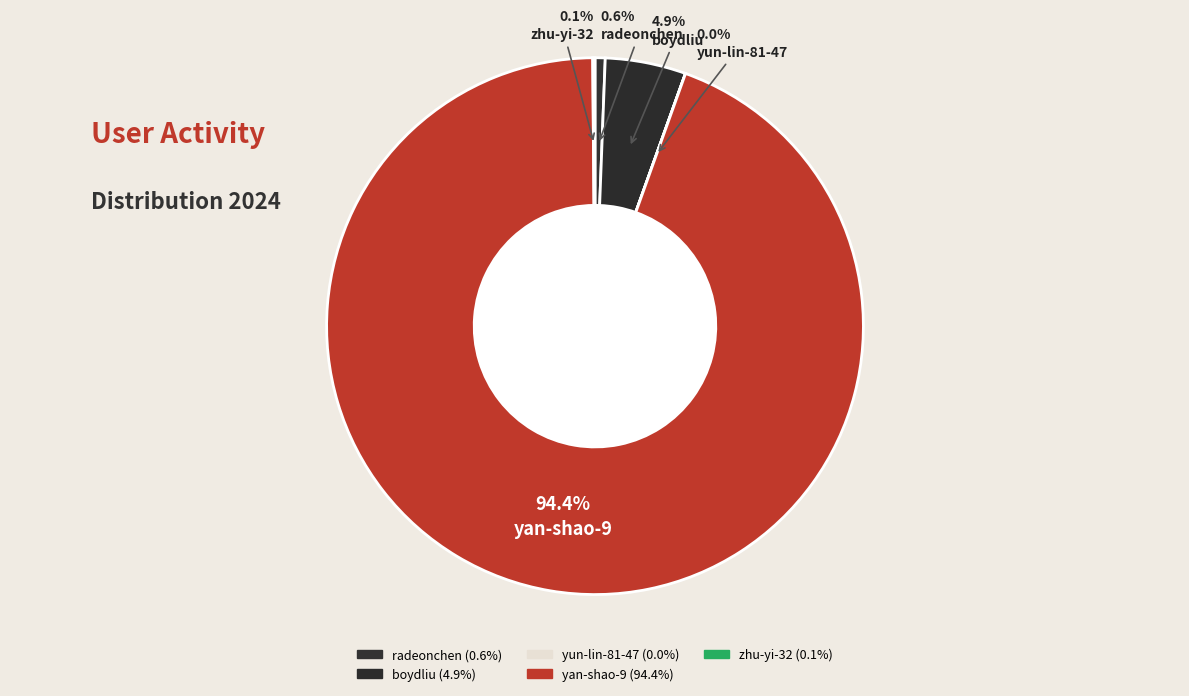

To the nearest percent, what portion does yan-shao-9 represent?

94%